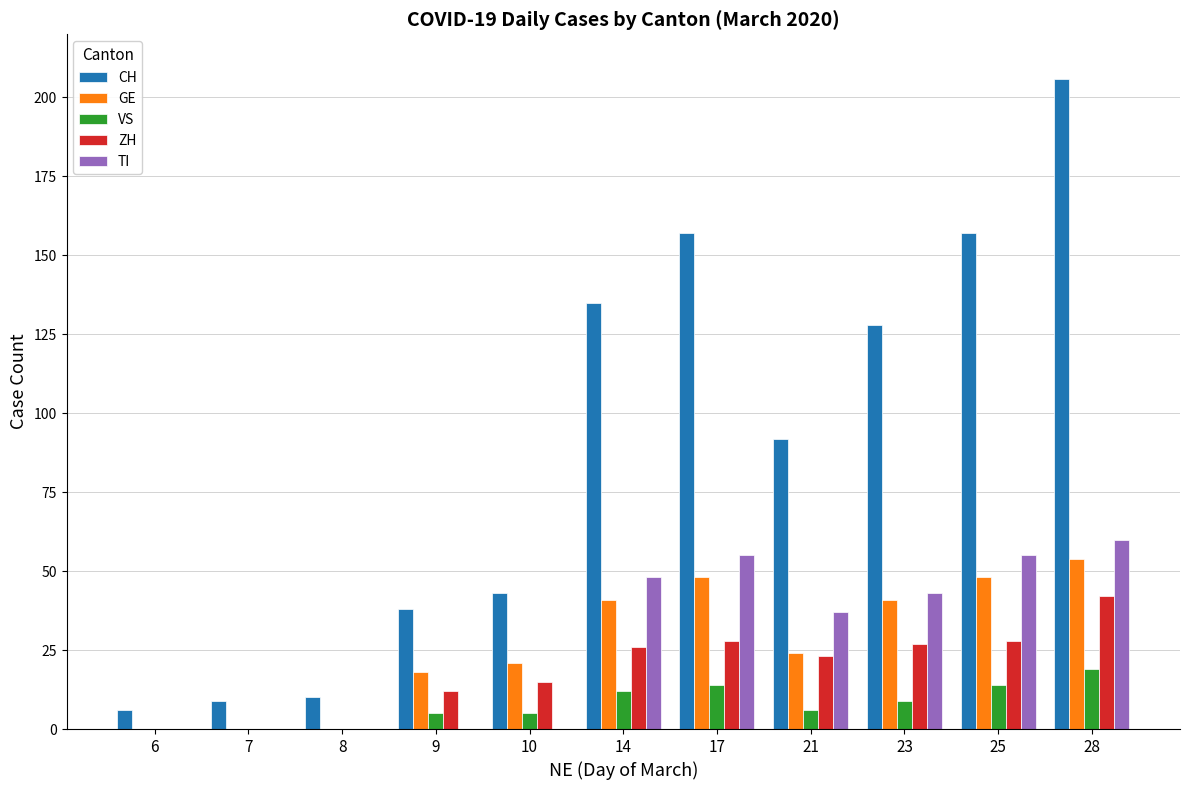

How many data points does each series have?

11